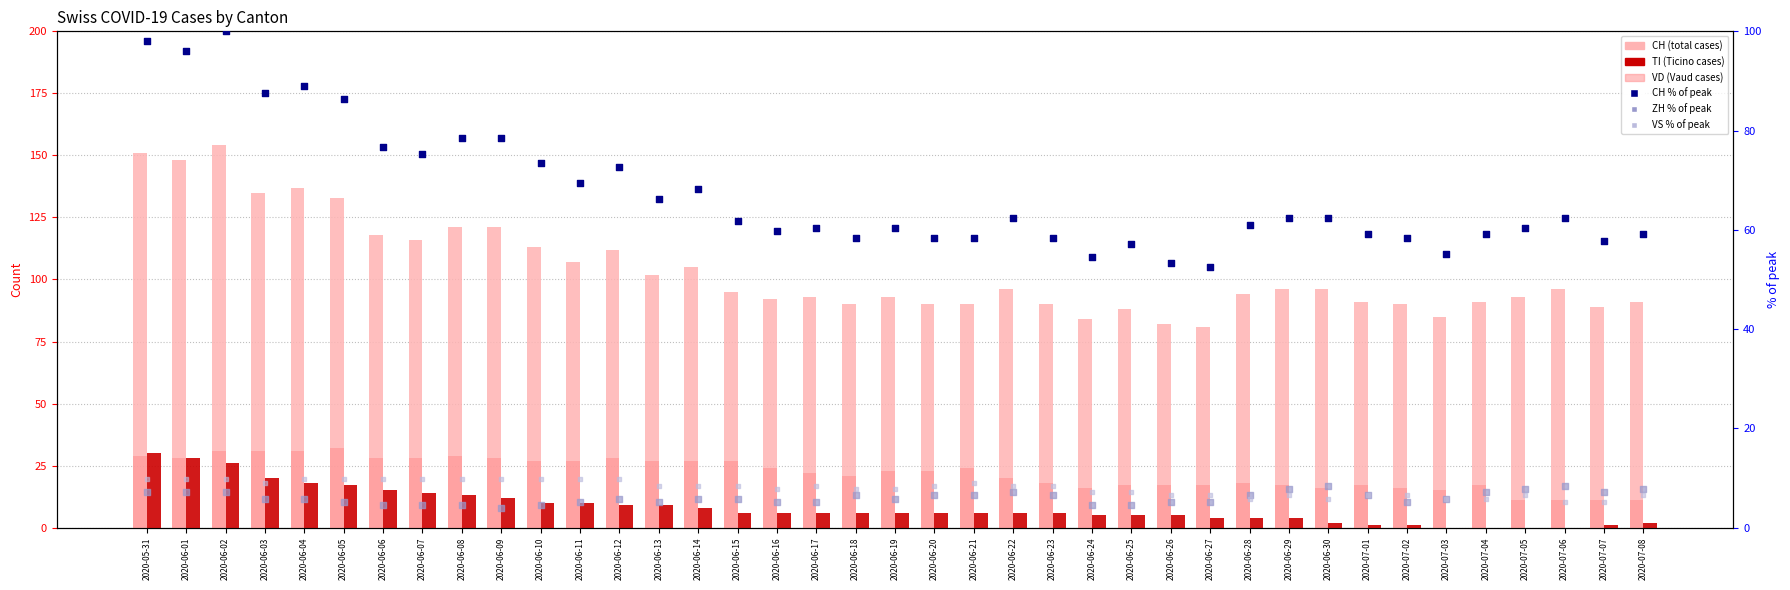

Which series contains the lowest Y value?

TI